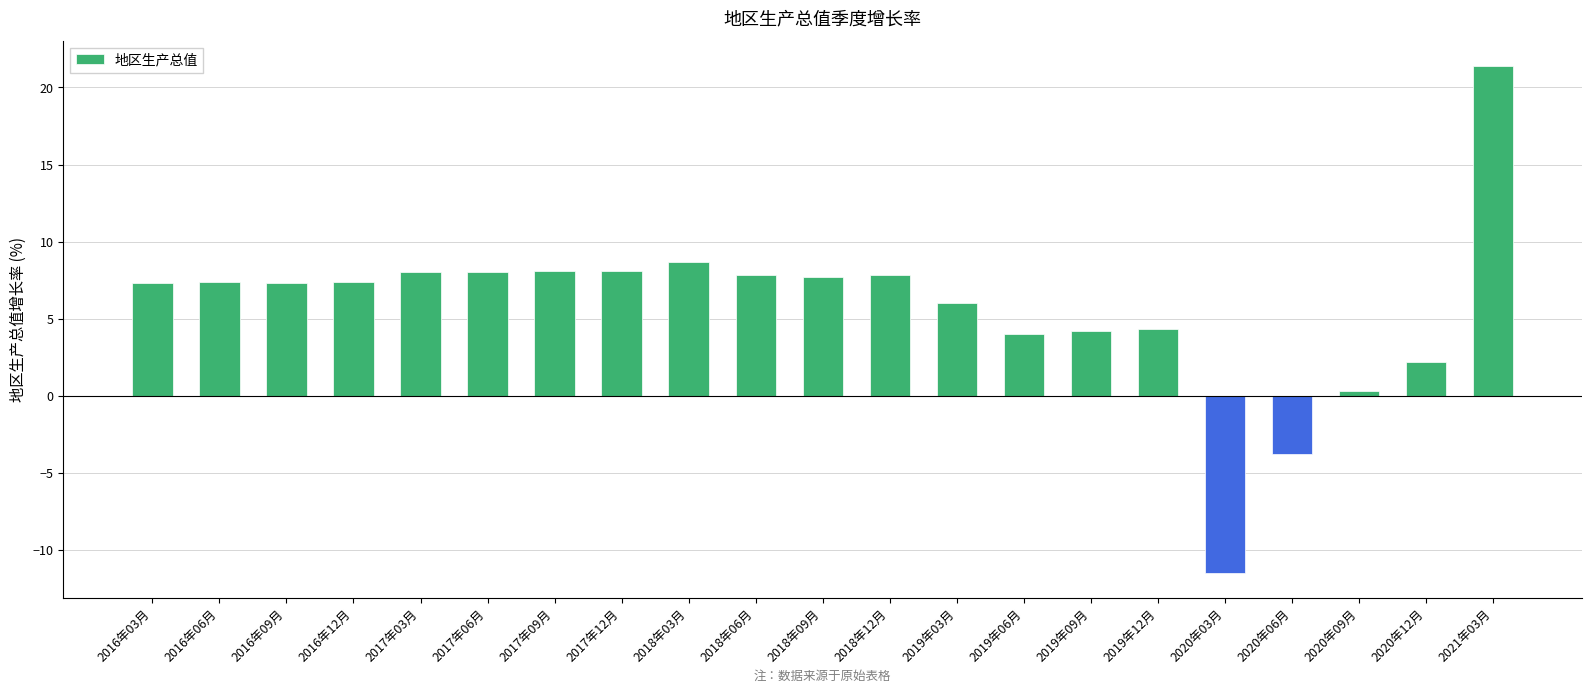

The value at 2018年12月 is 3.7. True or false?

False